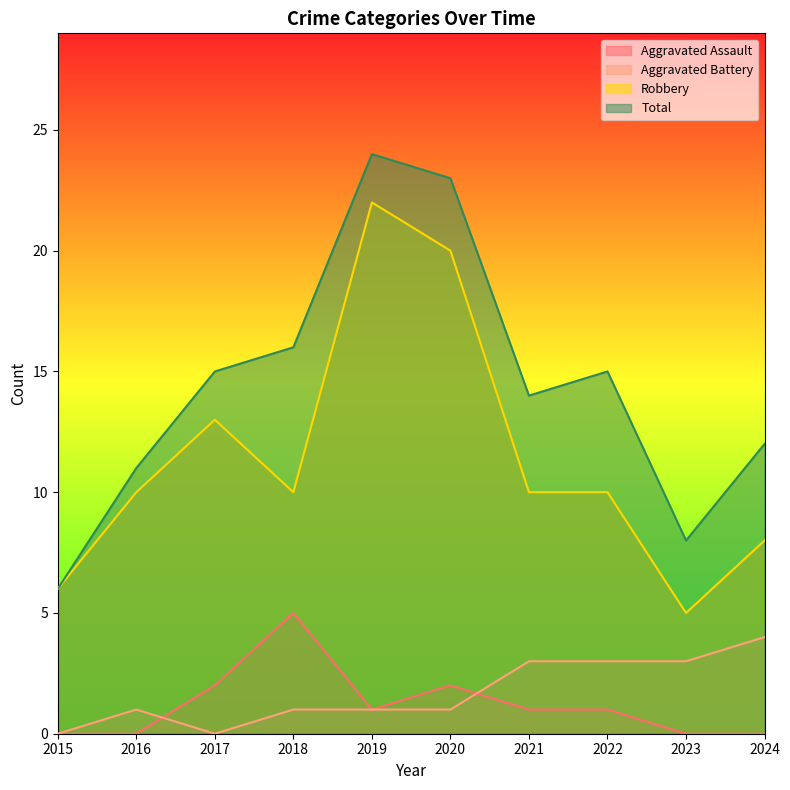

Where does the Aggravated Battery series first go above 1?

2021